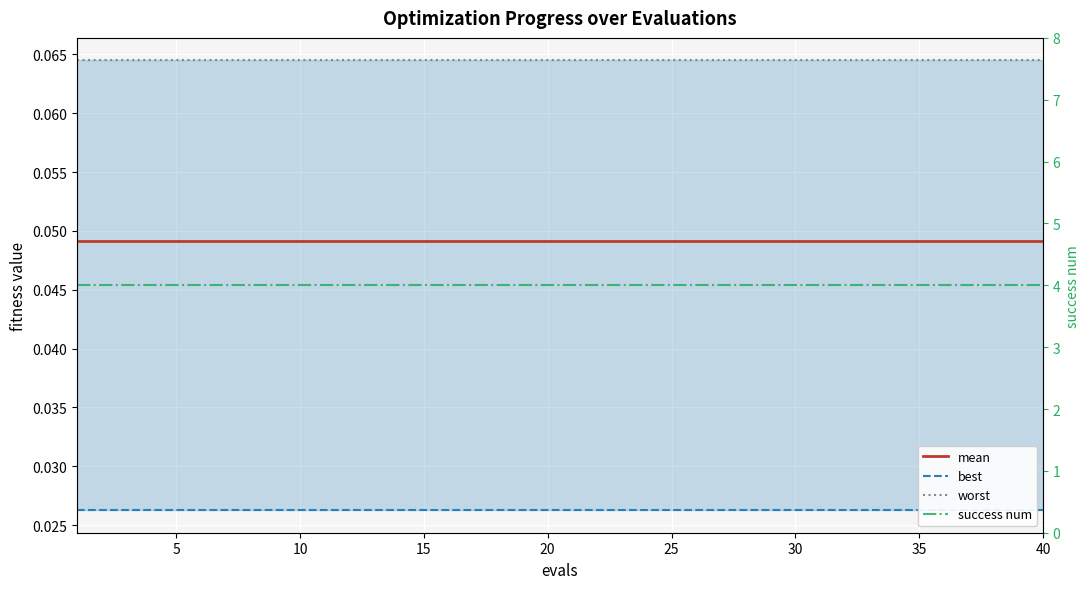

How many lines are shown in the chart?

4